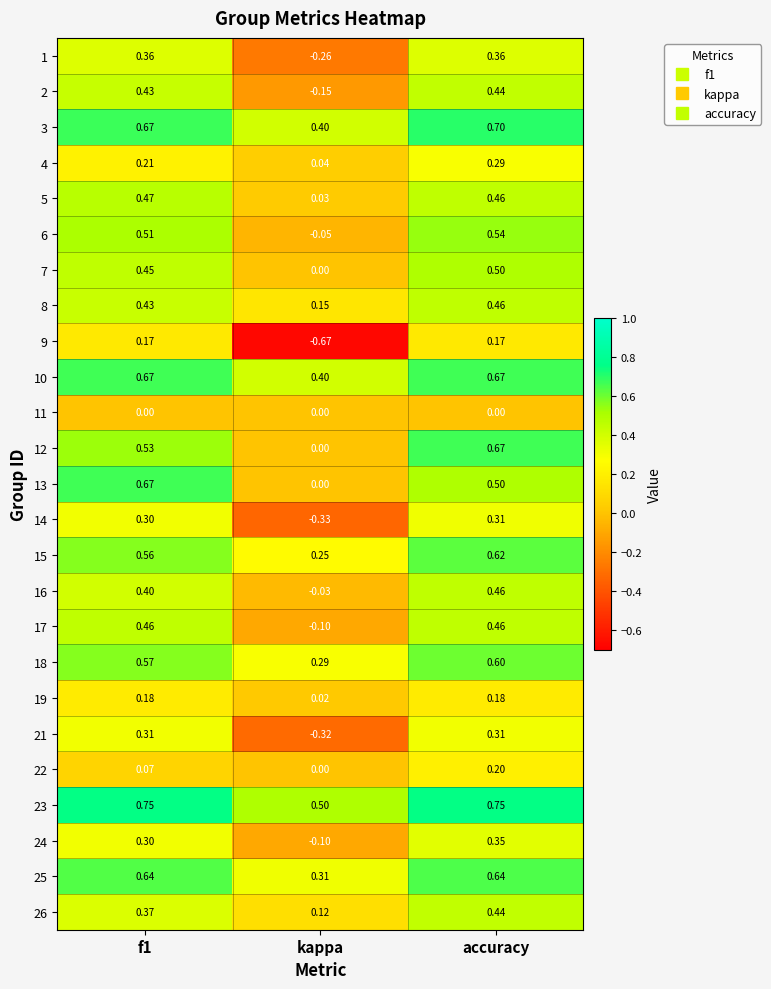

At which label does 6 reach its peak?

accuracy